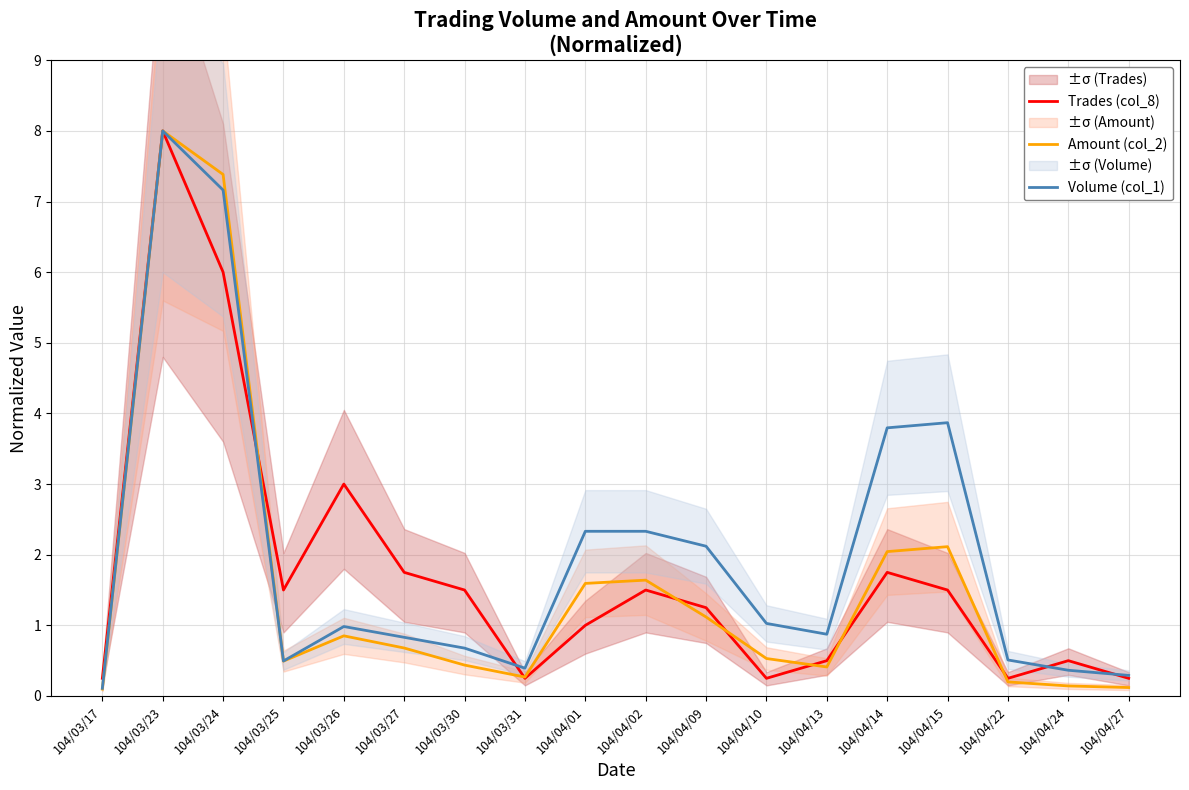

Between 104/04/10 and 104/04/14, which series saw the biggest shift?

Volume (col_1)